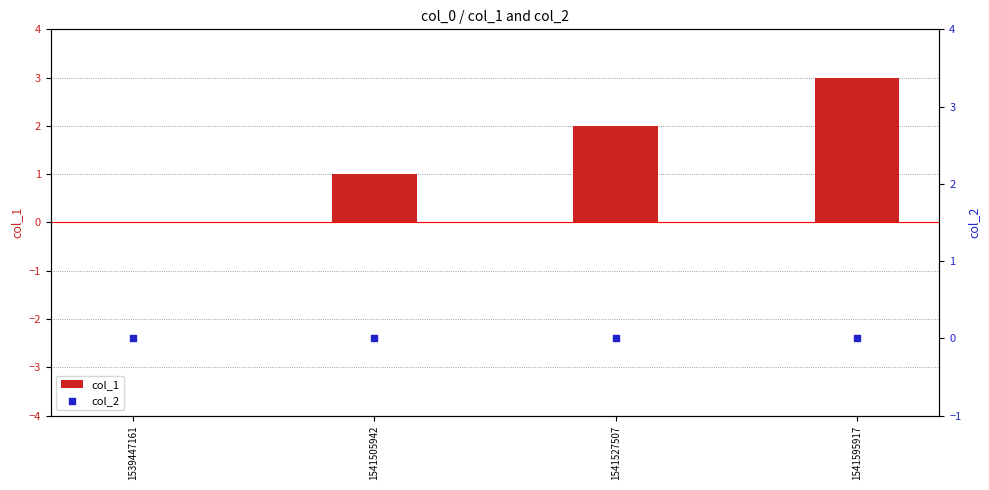

Which series has the largest Y range (max minus min)?

col_1